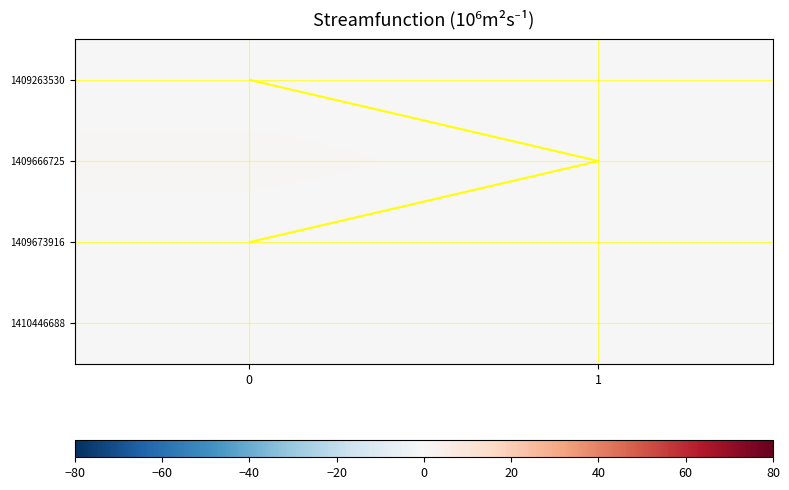

Is the value of 1410446688 at 1 greater than the value of 1409263530 at 1?

No